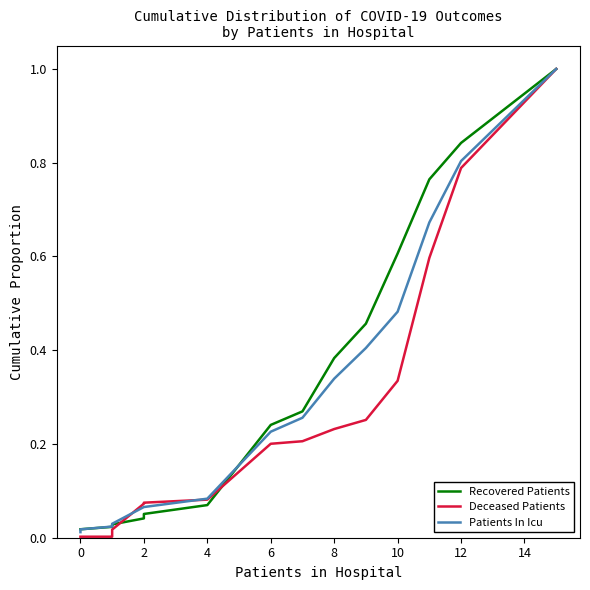

What are all the series names shown in the legend?

Recovered Patients, Deceased Patients, Patients In Icu